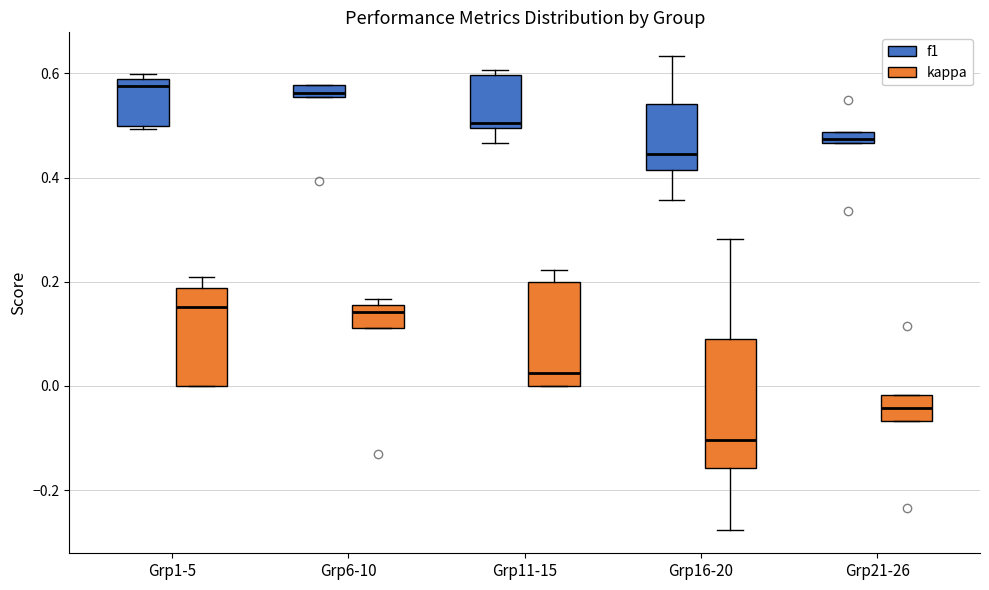

Where does the lower whisker of the box for Grp16-20 (f1) end on the y-axis? The values are not printed on the chart, so give them approximately, as read against the axis.

0.36